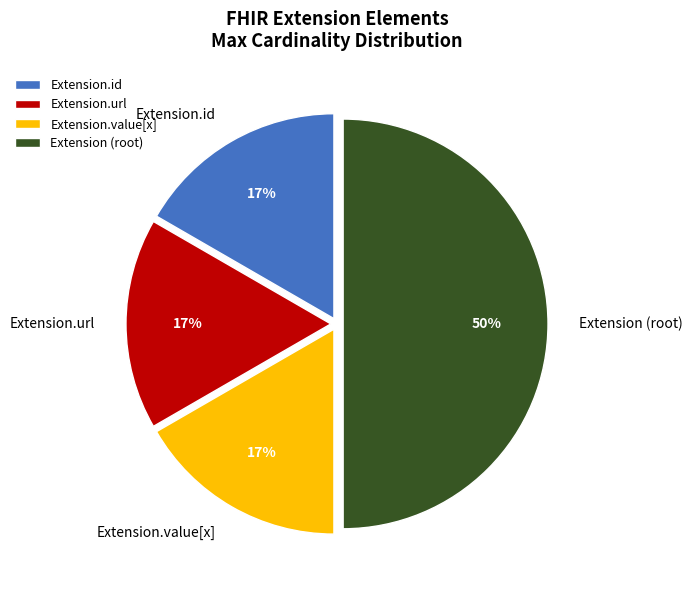

Count the number of slices in the pie.

4